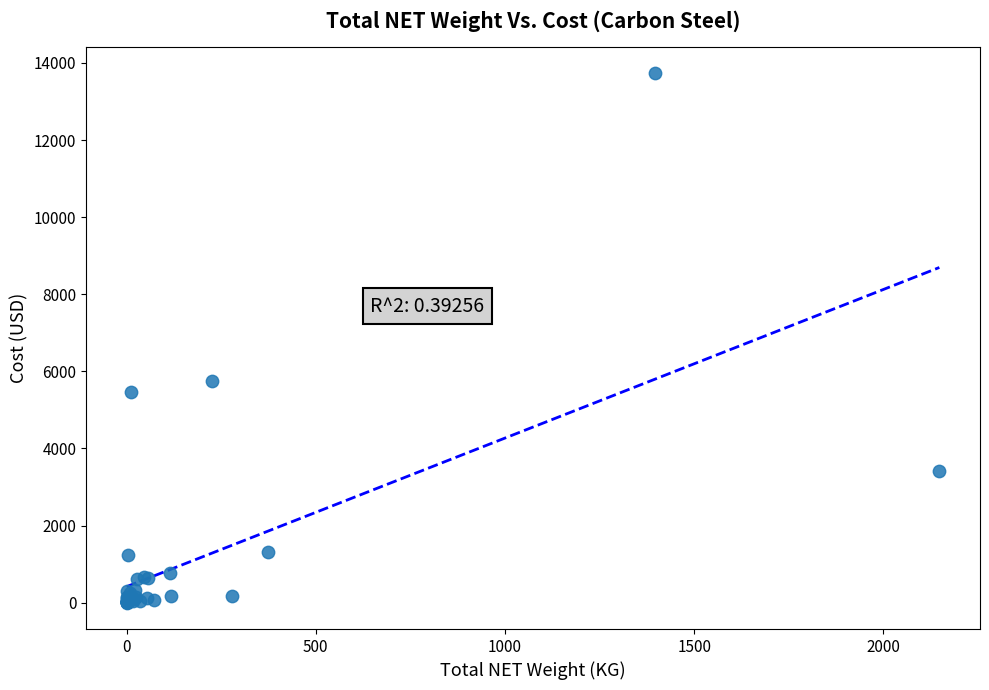

What Y value in the scatter plot is closest to 6867?

5746